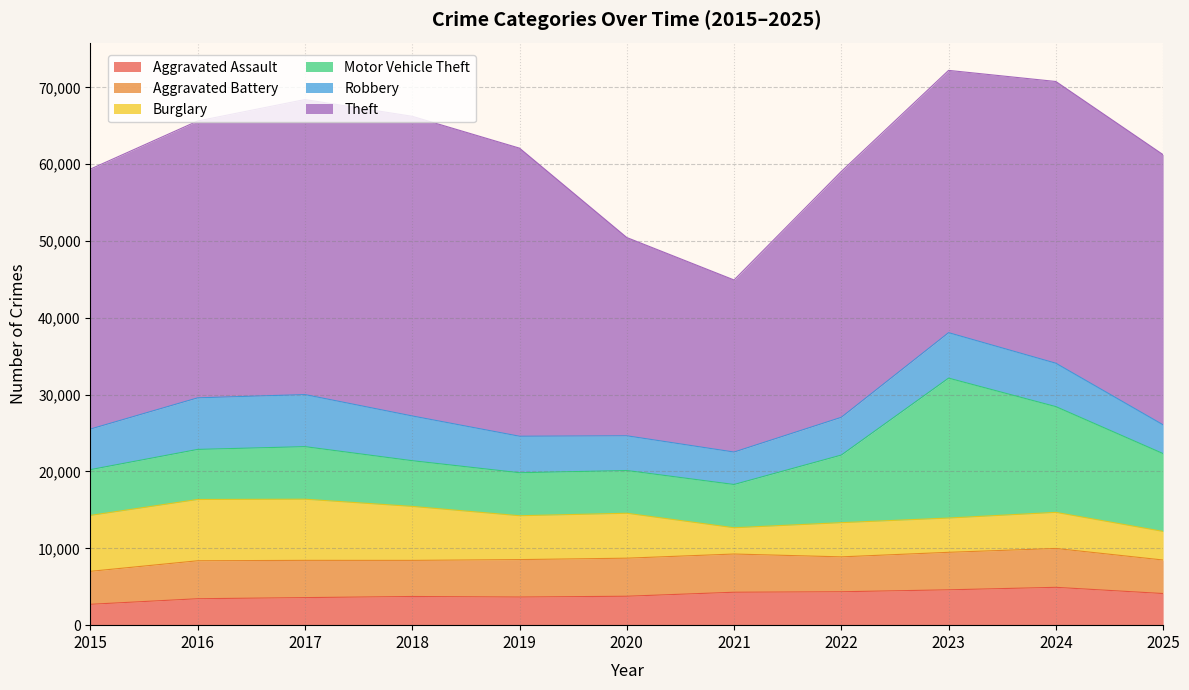

What is the difference between the Motor Vehicle Theft values at 2016 and 2024?

7247